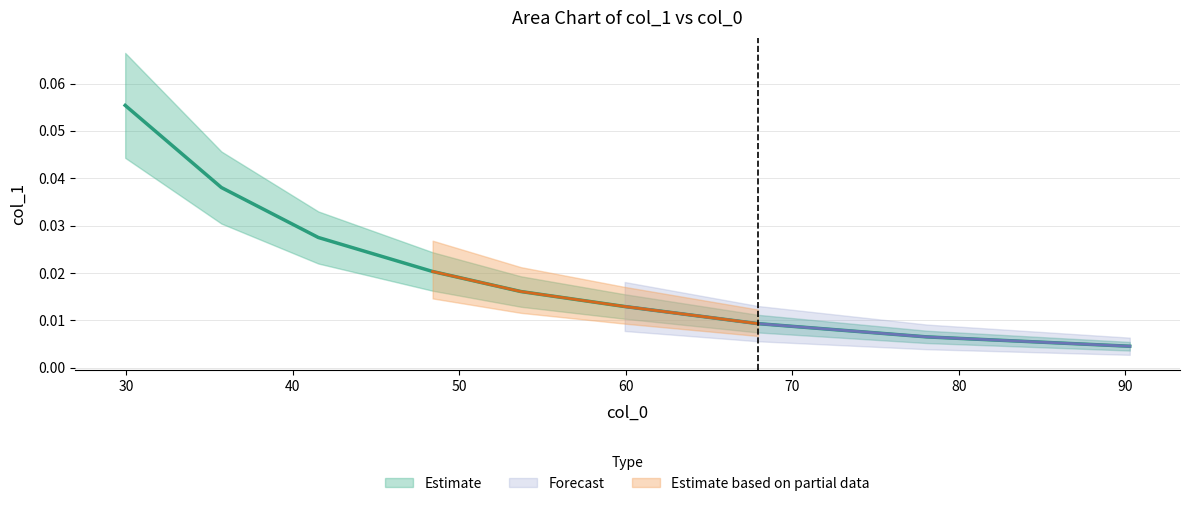

The chart shows a value of 0.0 at 78.07884928878438. True or false?

True